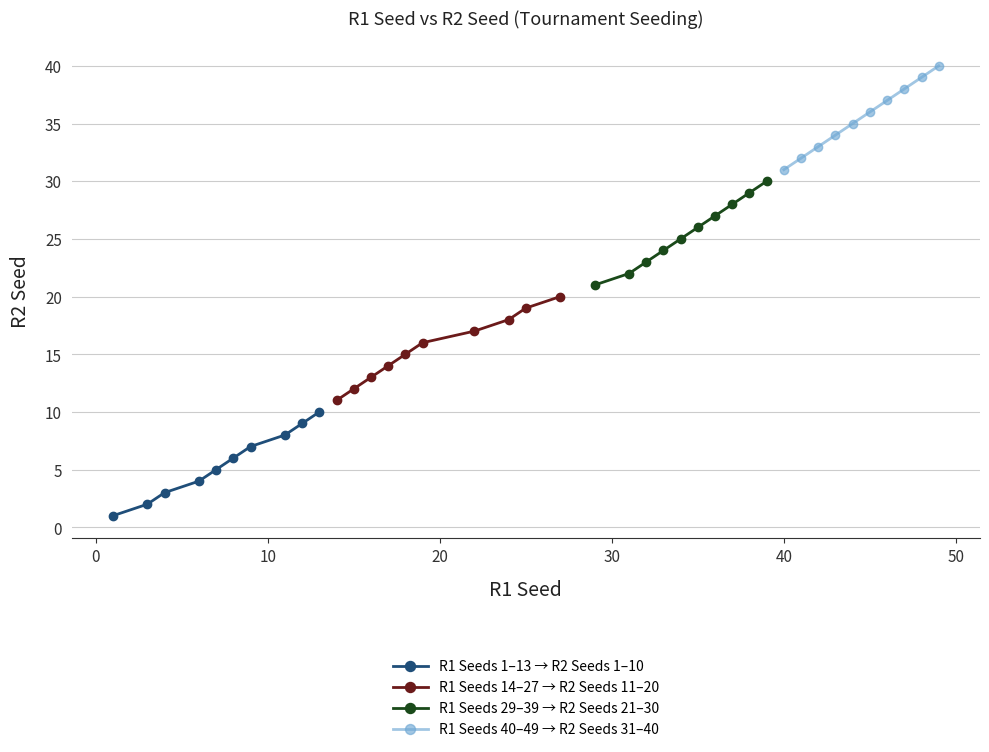

What is the difference between the second highest and minimum values in the R1 Seeds 29–39 → R2 Seeds 21–30 series?

8